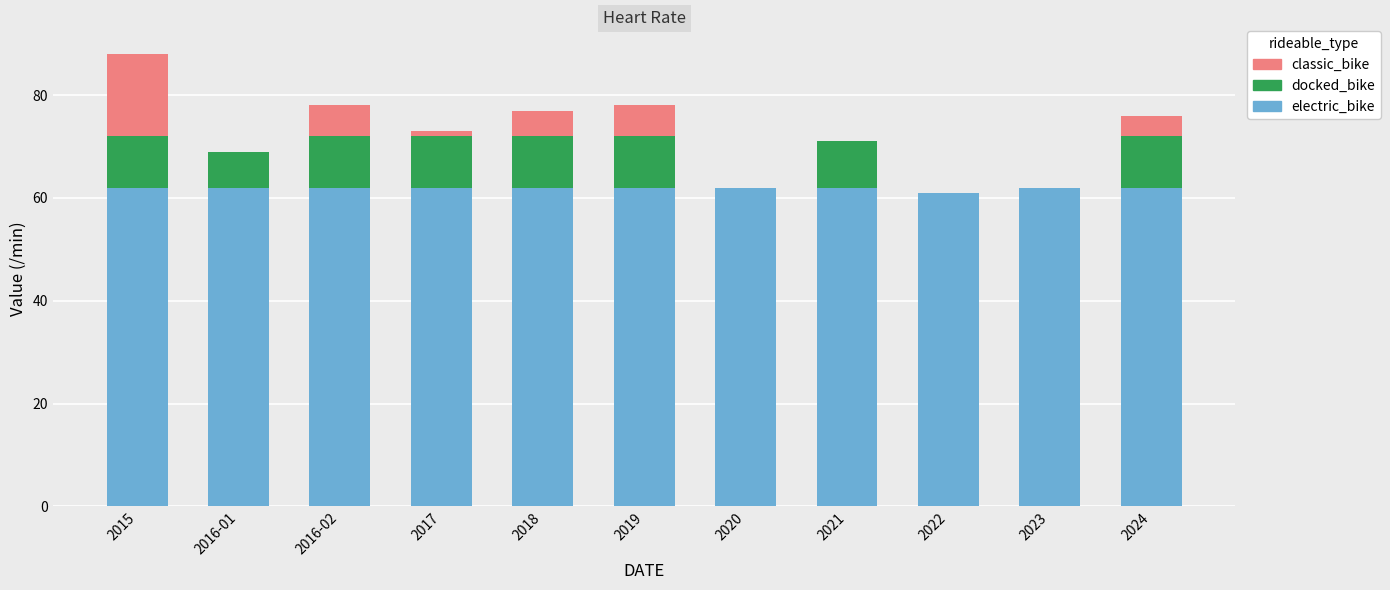

At which category is the sum across all series the highest?

2015